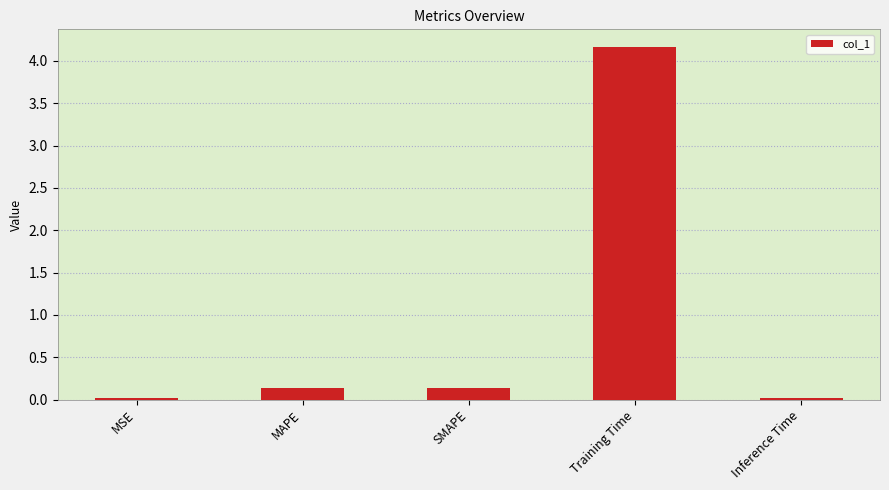

What value does the data have at SMAPE?

0.1